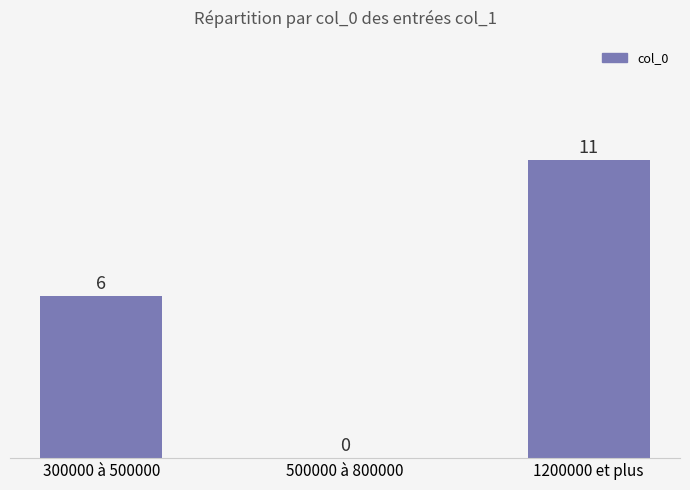

At which label is the value closest to 5?

300000 à 500000